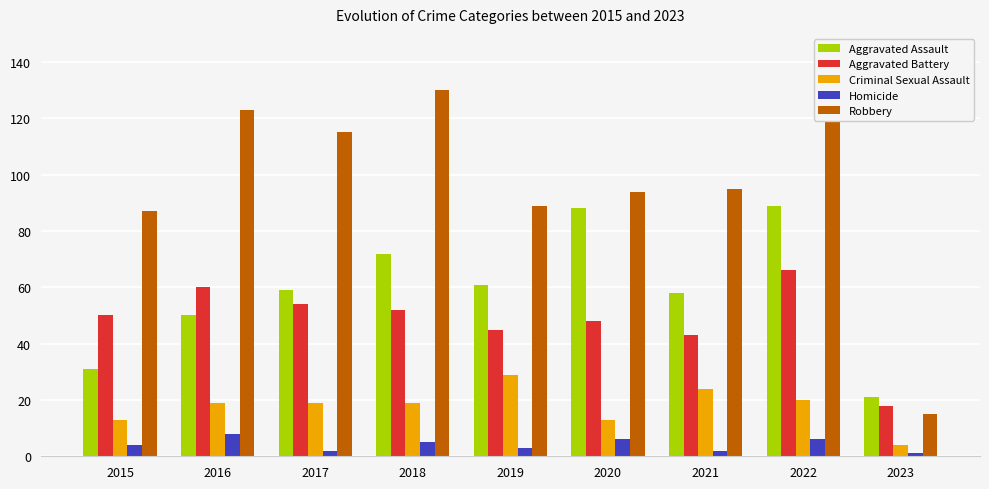

Rank the series by their maximum value, from lowest to highest.

Homicide, Criminal Sexual Assault, Aggravated Battery, Aggravated Assault, Robbery